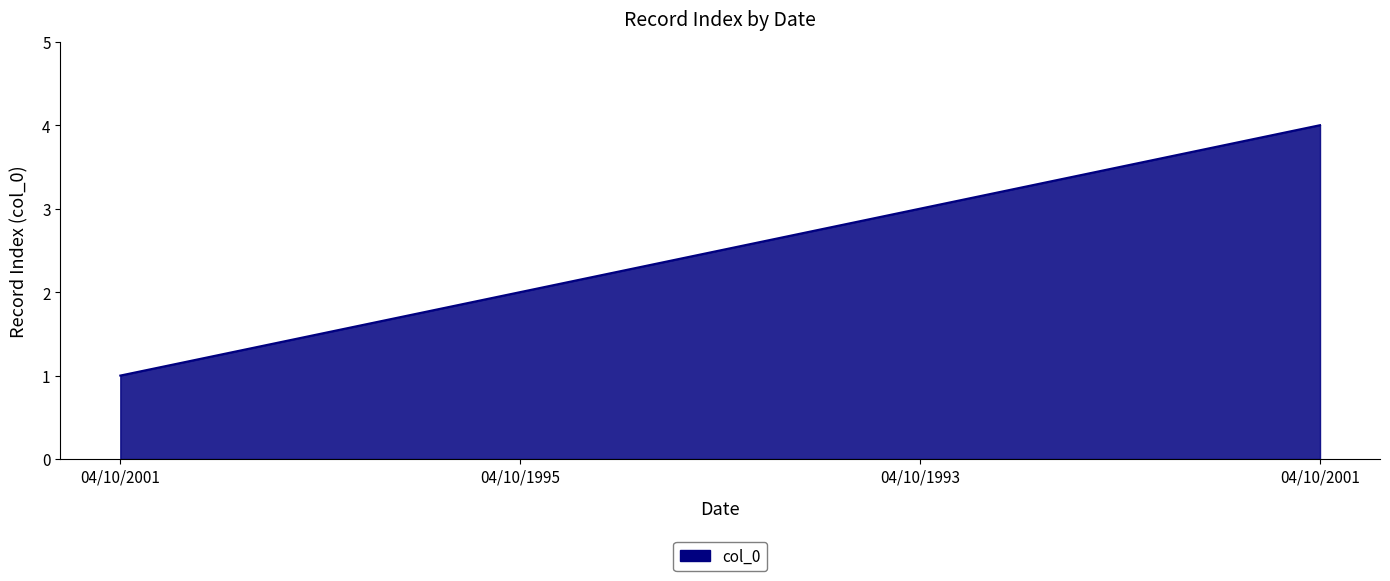

Approximately how many times larger is the value at 04/10/1995 compared to 04/10/2001?

2.0